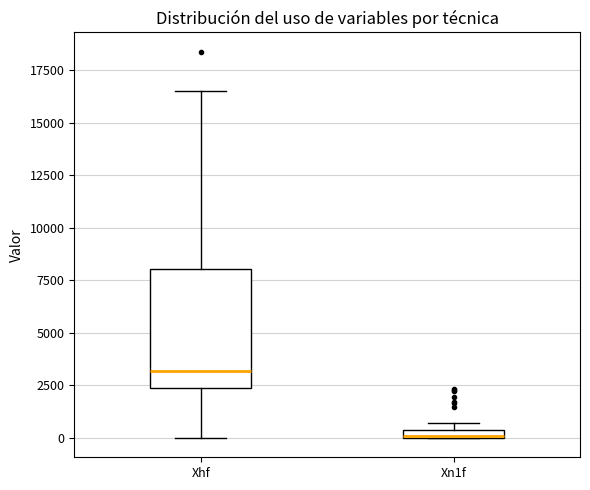

Which box has the highest median line?

Xhf